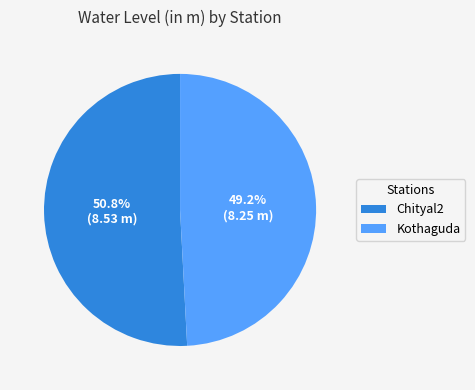

To the nearest percent, what is the average slice percentage?

50%